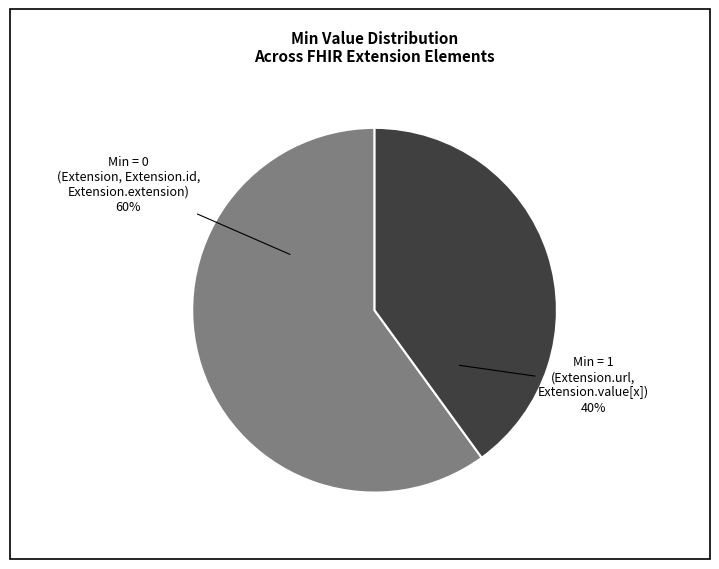

To the nearest percent, what is the average slice percentage?

50%